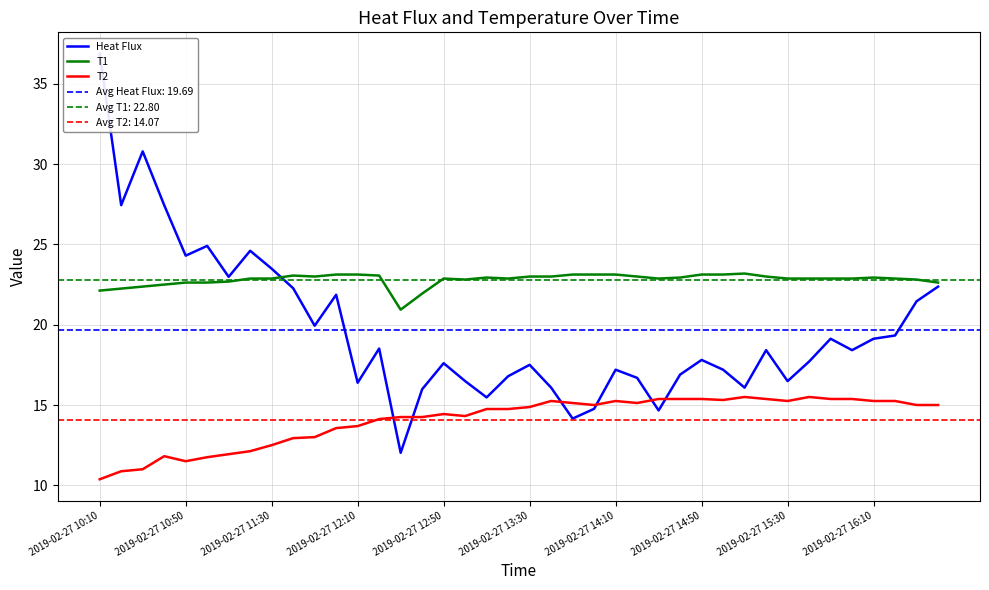

What is the greatest value displayed?

36.9